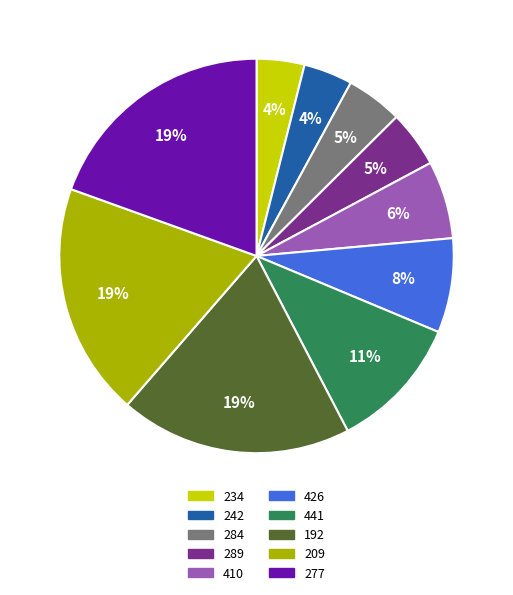

Combined, do 192 and 410 account for over 50%?

No